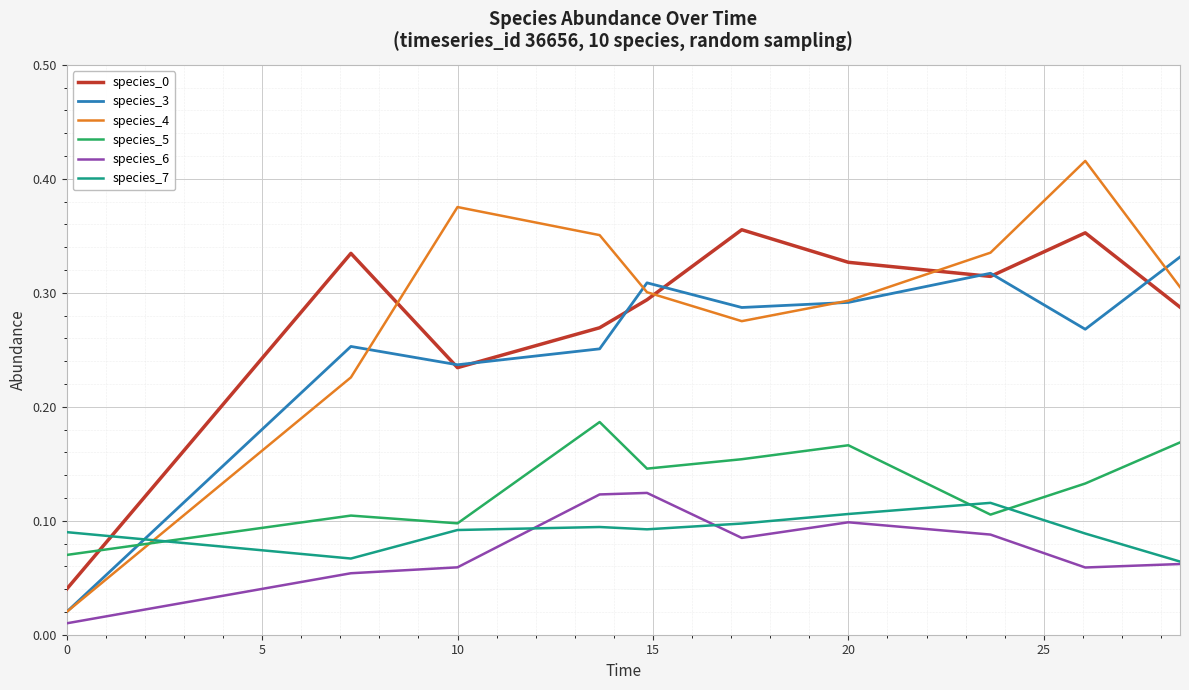

True or false: species_5 and species_7 intersect in this chart.

True